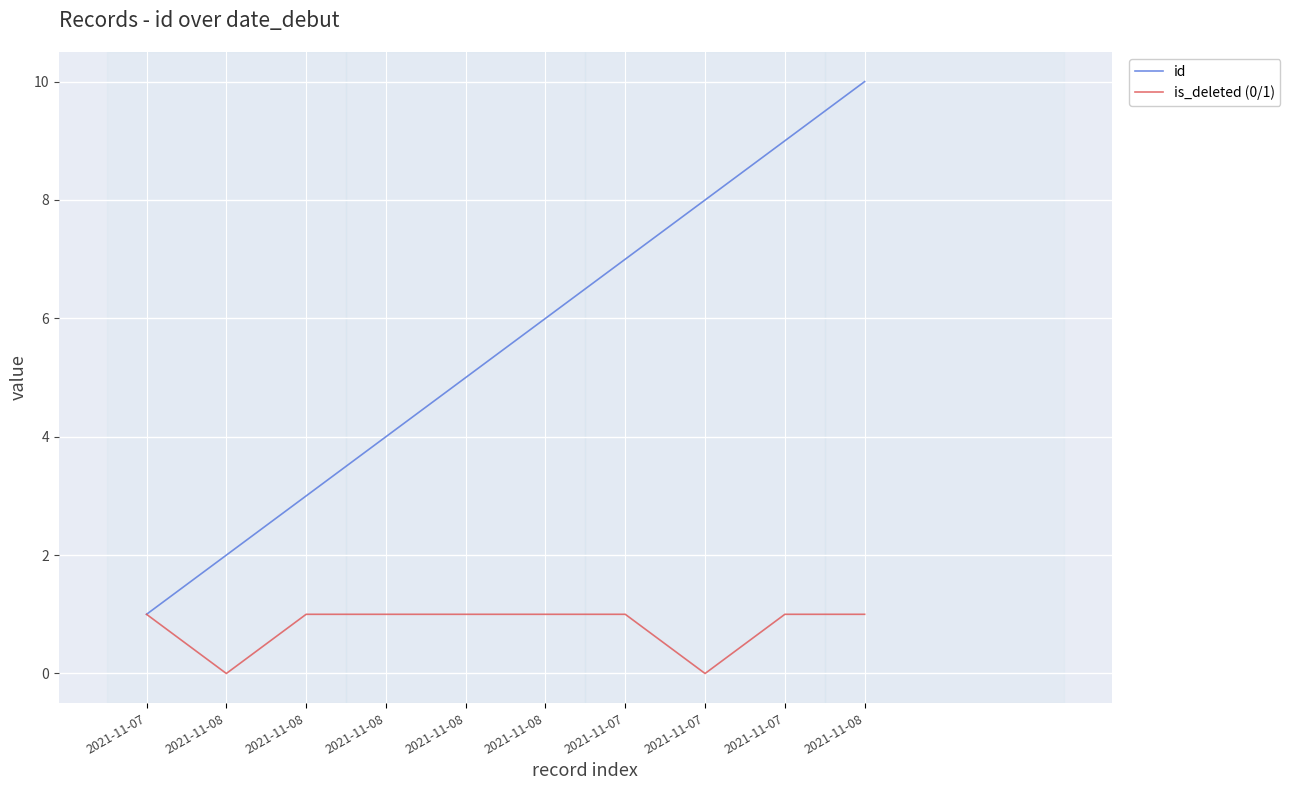

What is the sum of all is_deleted (0/1) values?

8